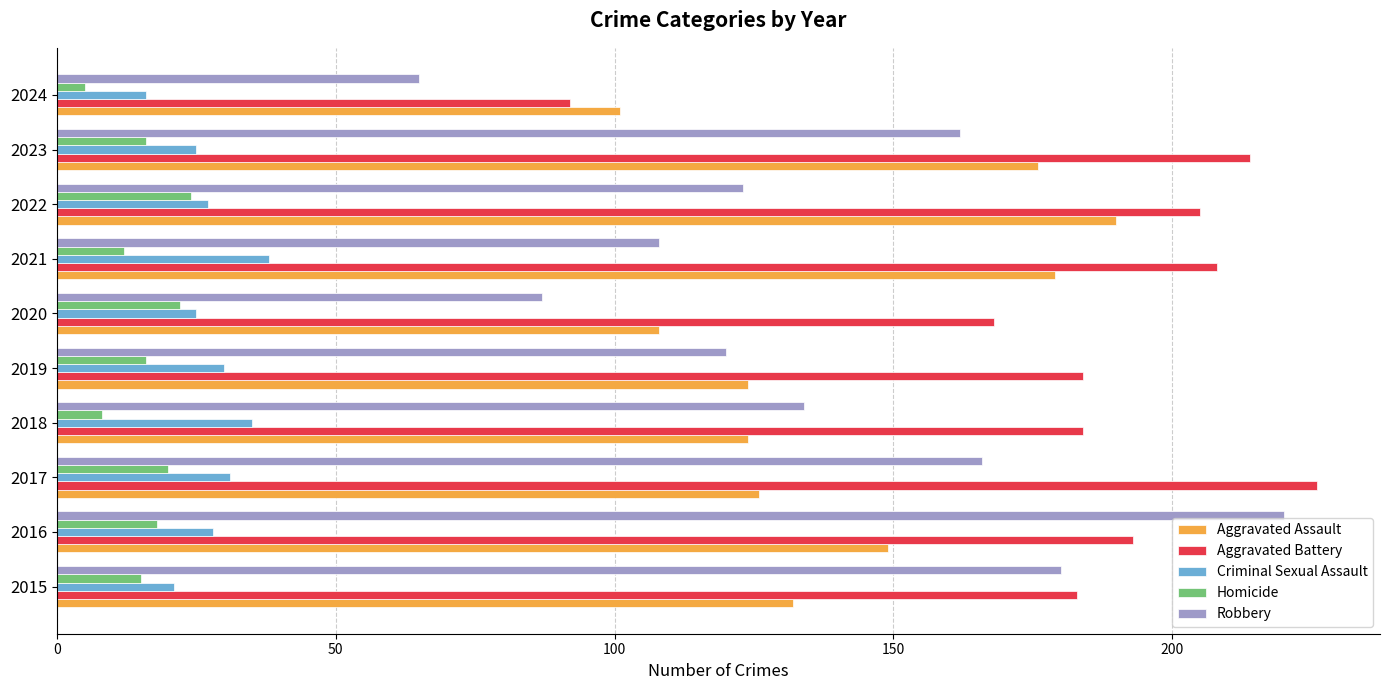

What is the total value across all series at 2023?

593